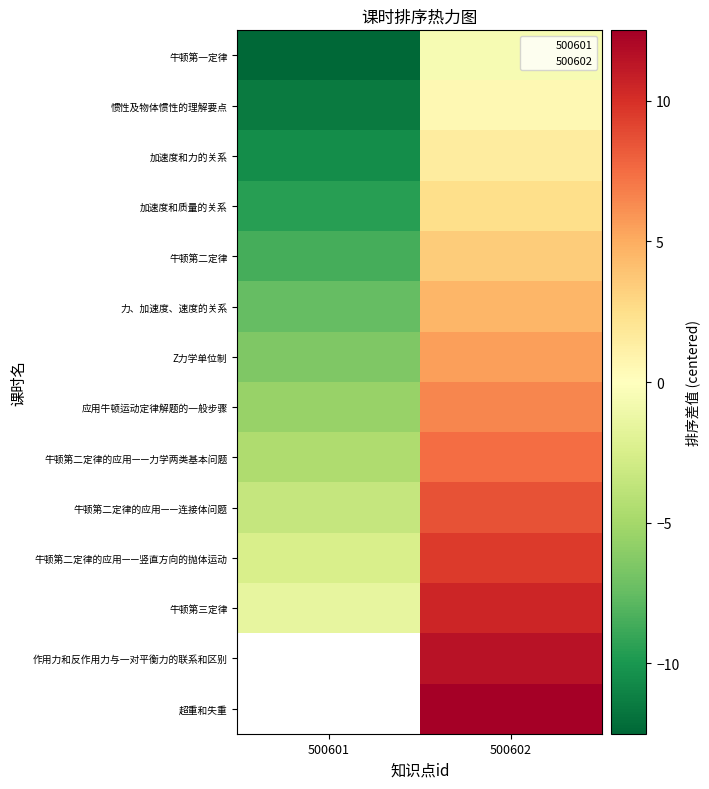

How many data points in 牛顿第二定律 are above 3?

1